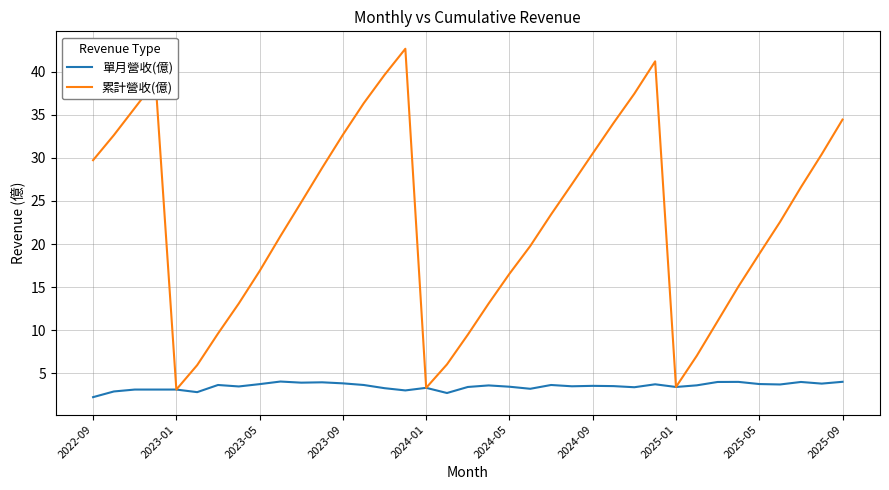

What is the difference between the second highest and second lowest values in the 單月營收(億) series?

1.3